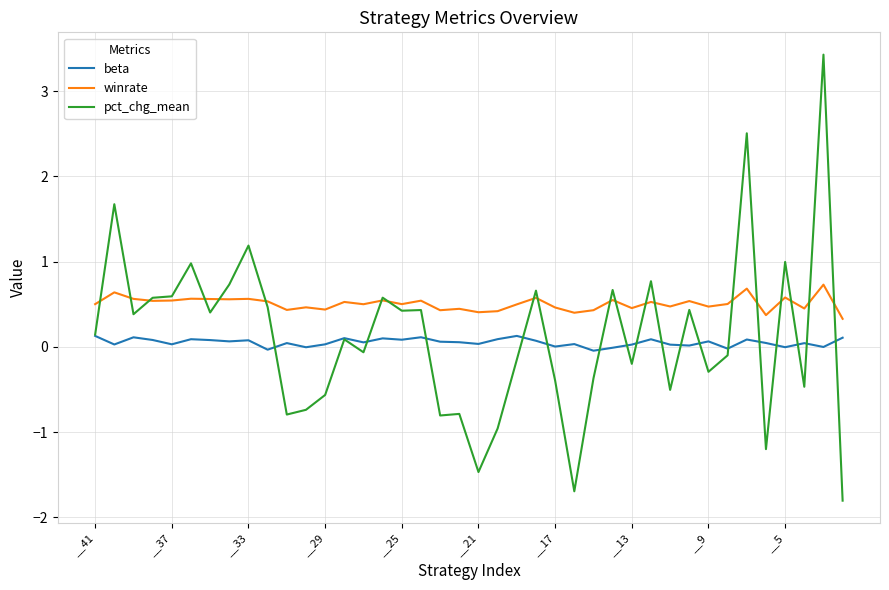

Rank the series by their maximum value, from highest to lowest.

pct_chg_mean, winrate, beta